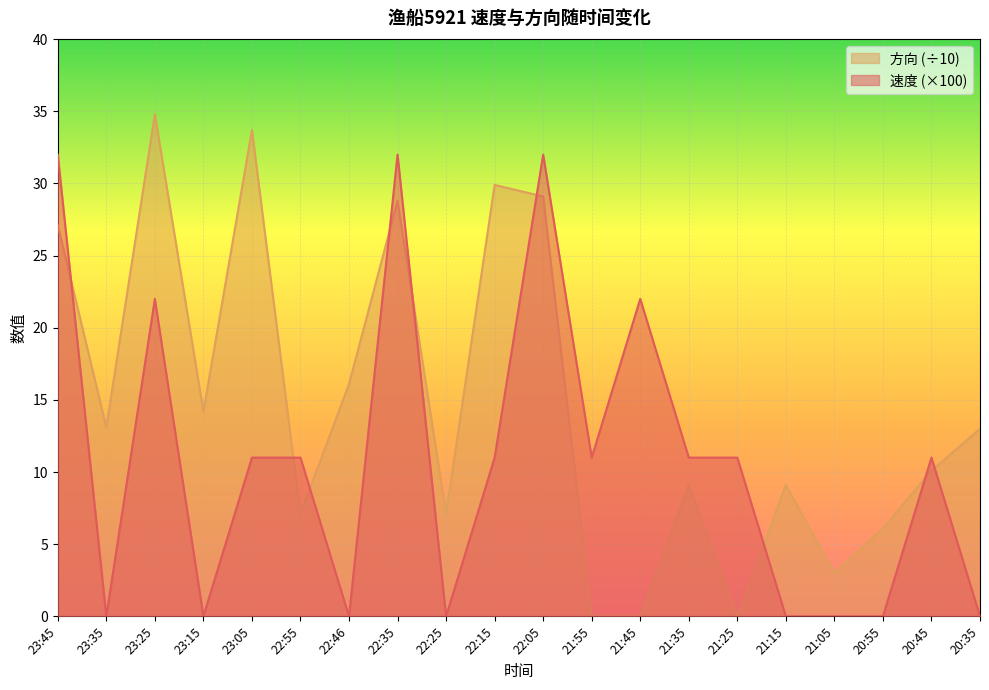

At which category does 方向 reach its first local peak?

23:25